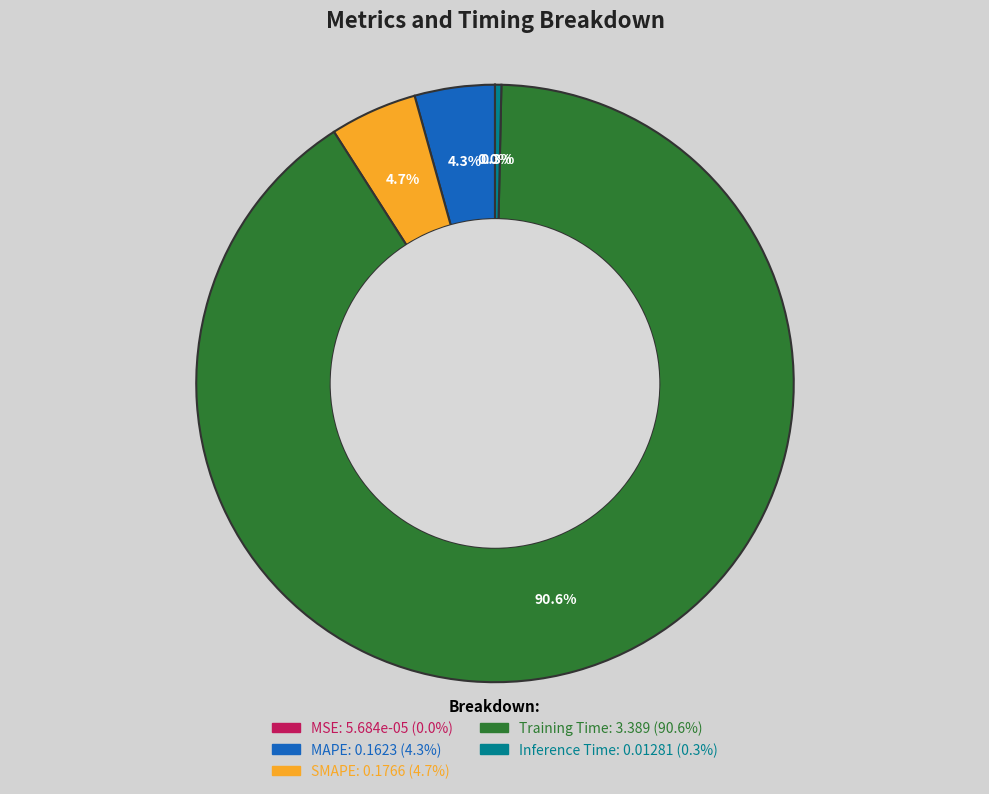

To the nearest percent, what is the average slice percentage?

20%